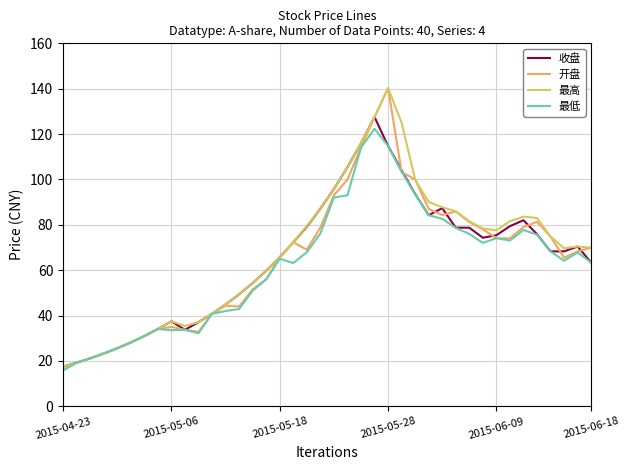

What is the sum of all 最高 values?

2707.5